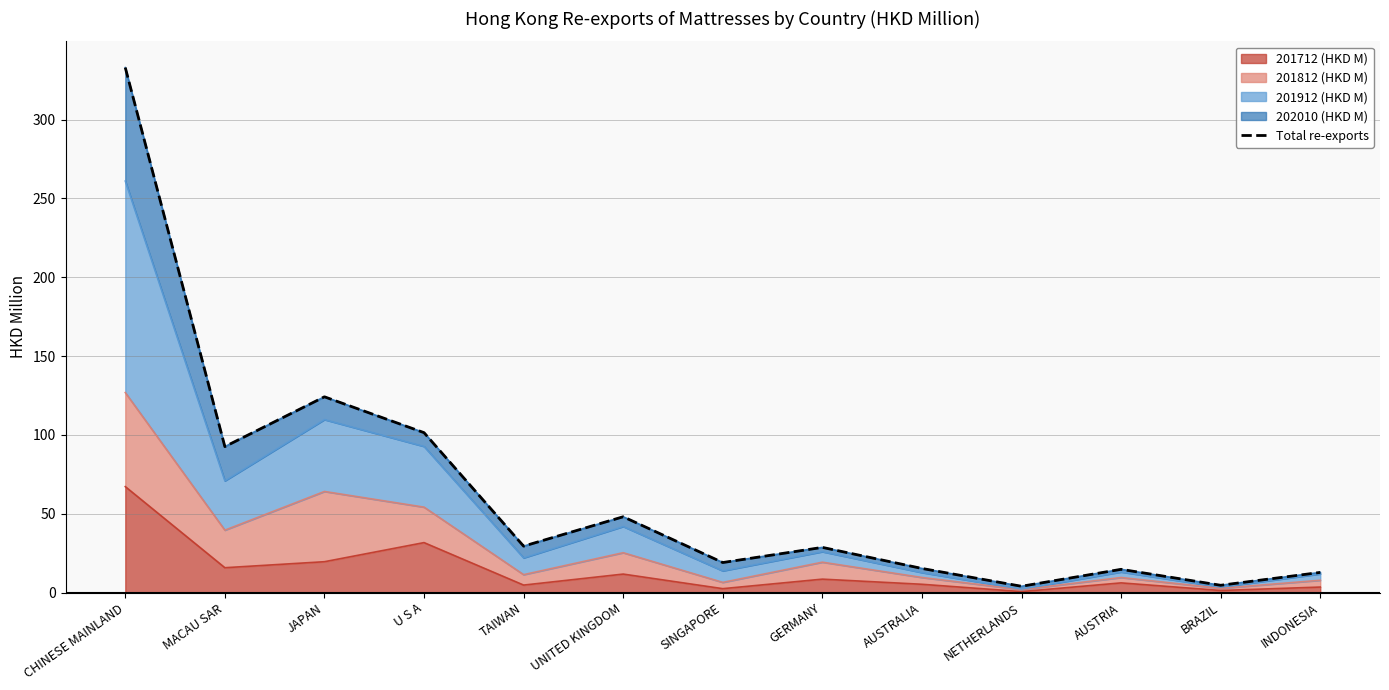

True or false: the data shows 28.6 at GERMANY.

True